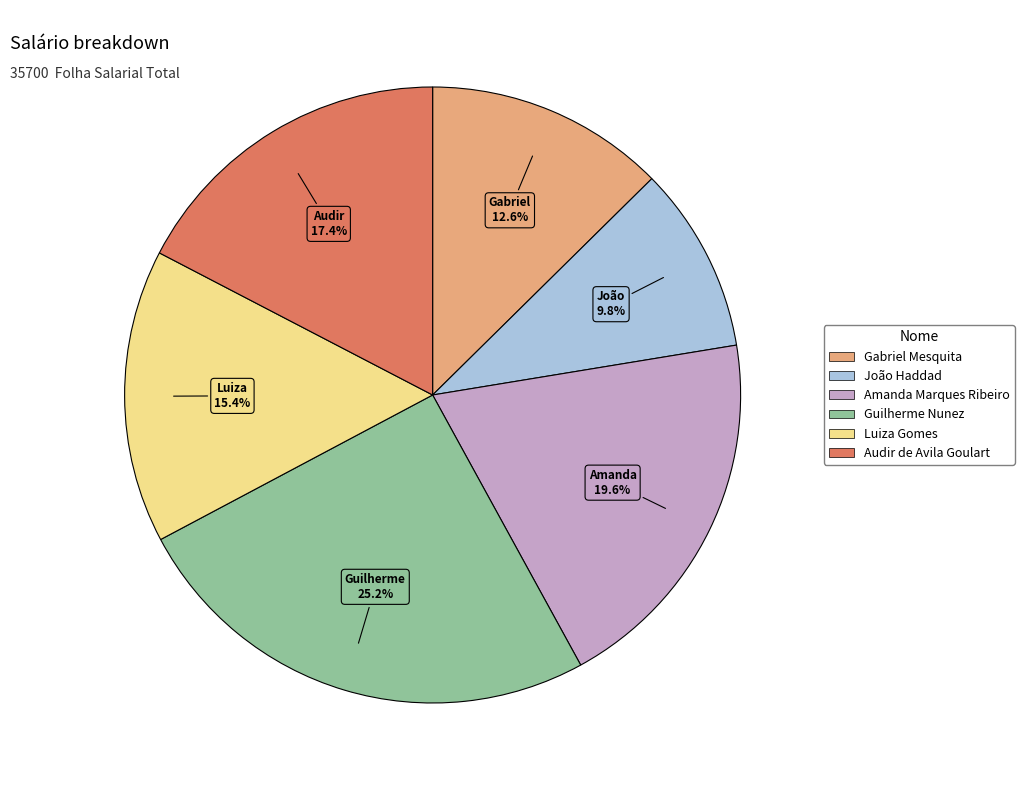

Does Luiza Gomes represent more than half of the total?

No